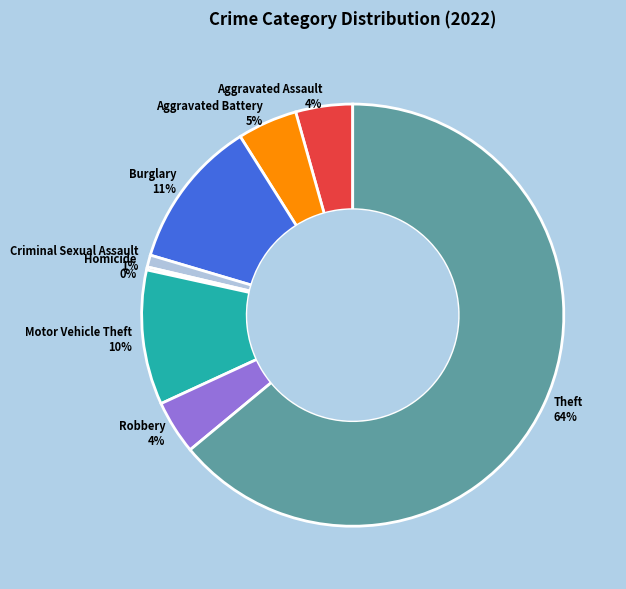

Does any single category account for the majority?

Yes